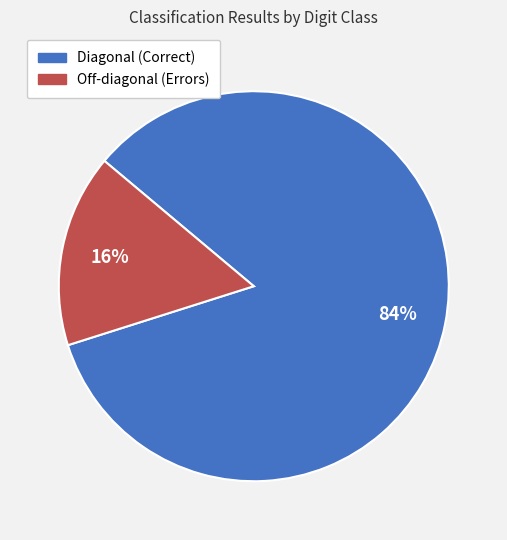

To the nearest percent, what is the average slice percentage?

50%